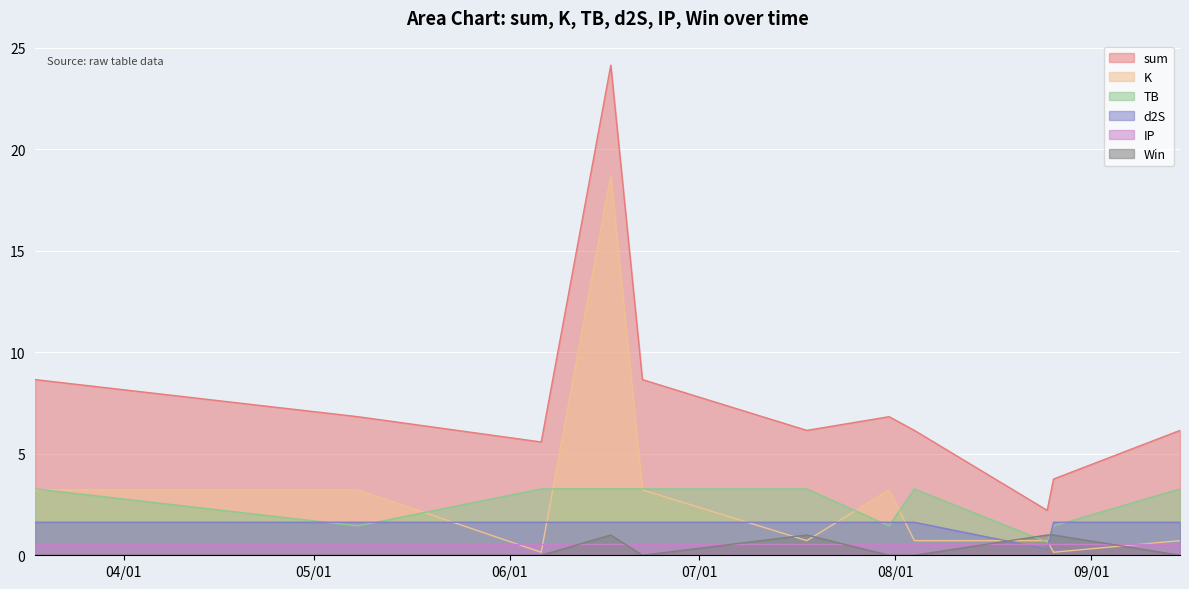

At which category is the sum across all series the highest?

2021-06-17